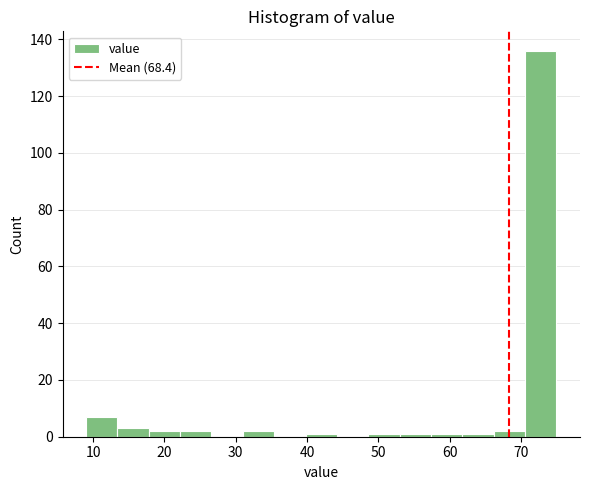

What is the height of the bar covering 22.2 to 26.6 on the x-axis? Neither the bar edges nor the heights are printed on the chart, so give them approximately, as read against the axes.

2